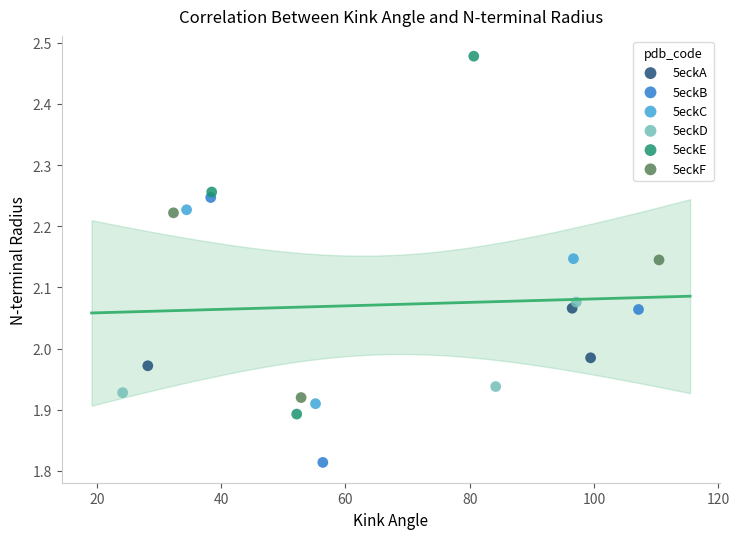

Which series has the largest Y range (max minus min)?

5eckE